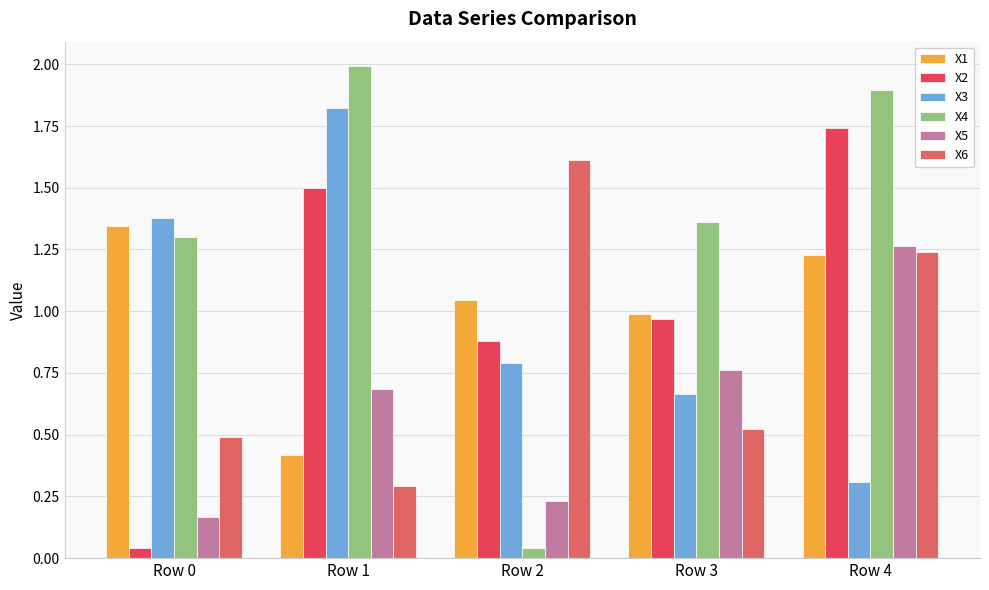

What is the value of the X1 bar at the 2nd from the left?

0.4